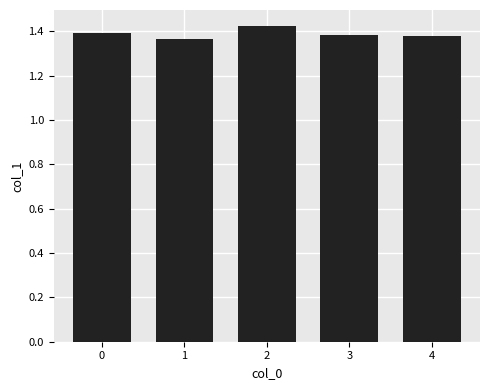

Which label corresponds to the smallest value in the chart?

1